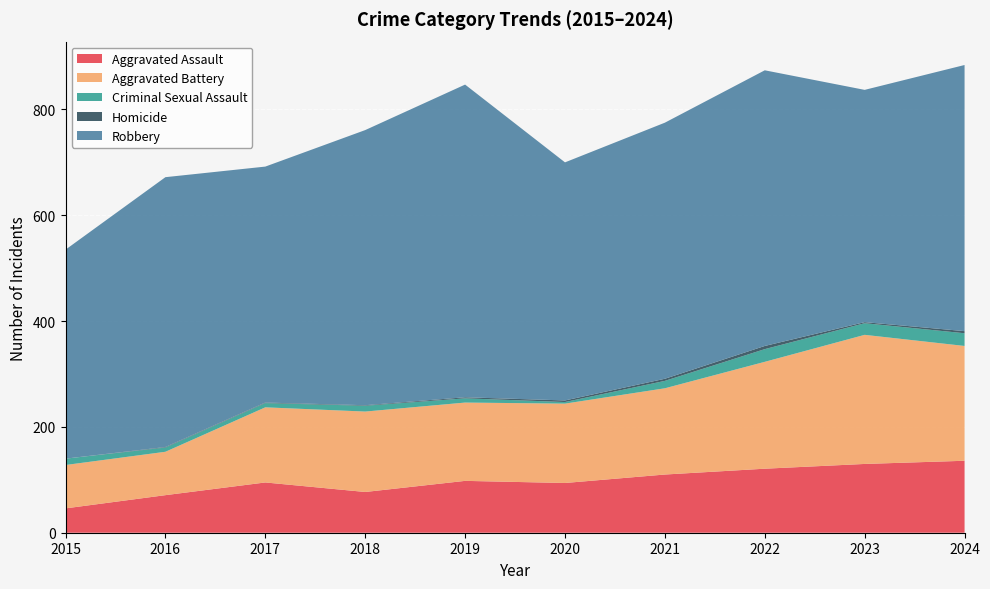

What is the difference between the highest and lowest values at 2018?

519